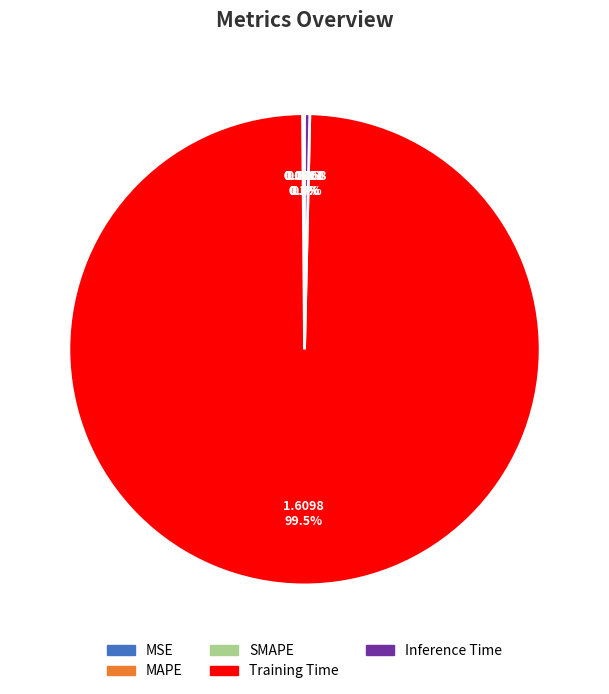

Does Training Time account for over 50% of the chart?

Yes